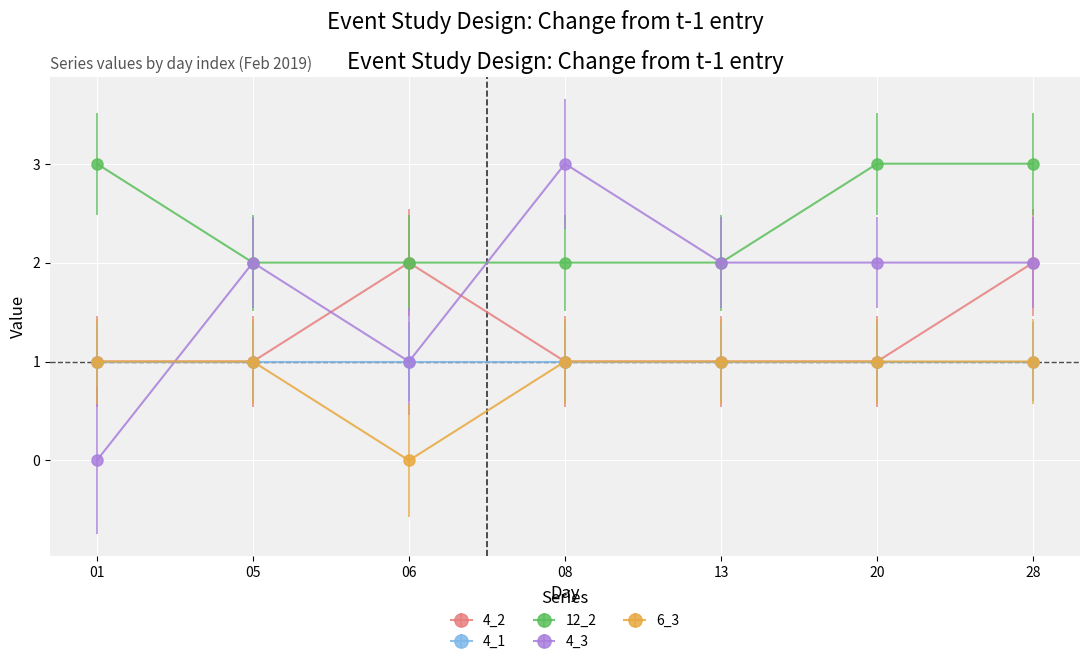

What is the sum of all 6_3 values?

6